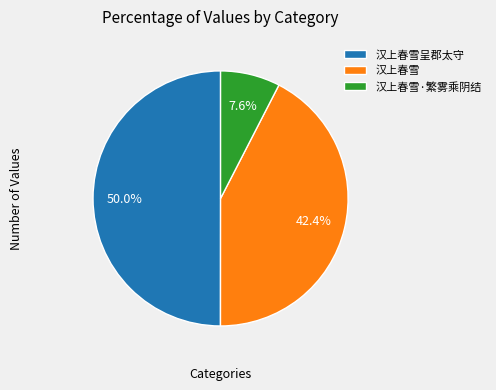

What portion of the pie excludes 汉上春雪呈郡太守?

50.0%